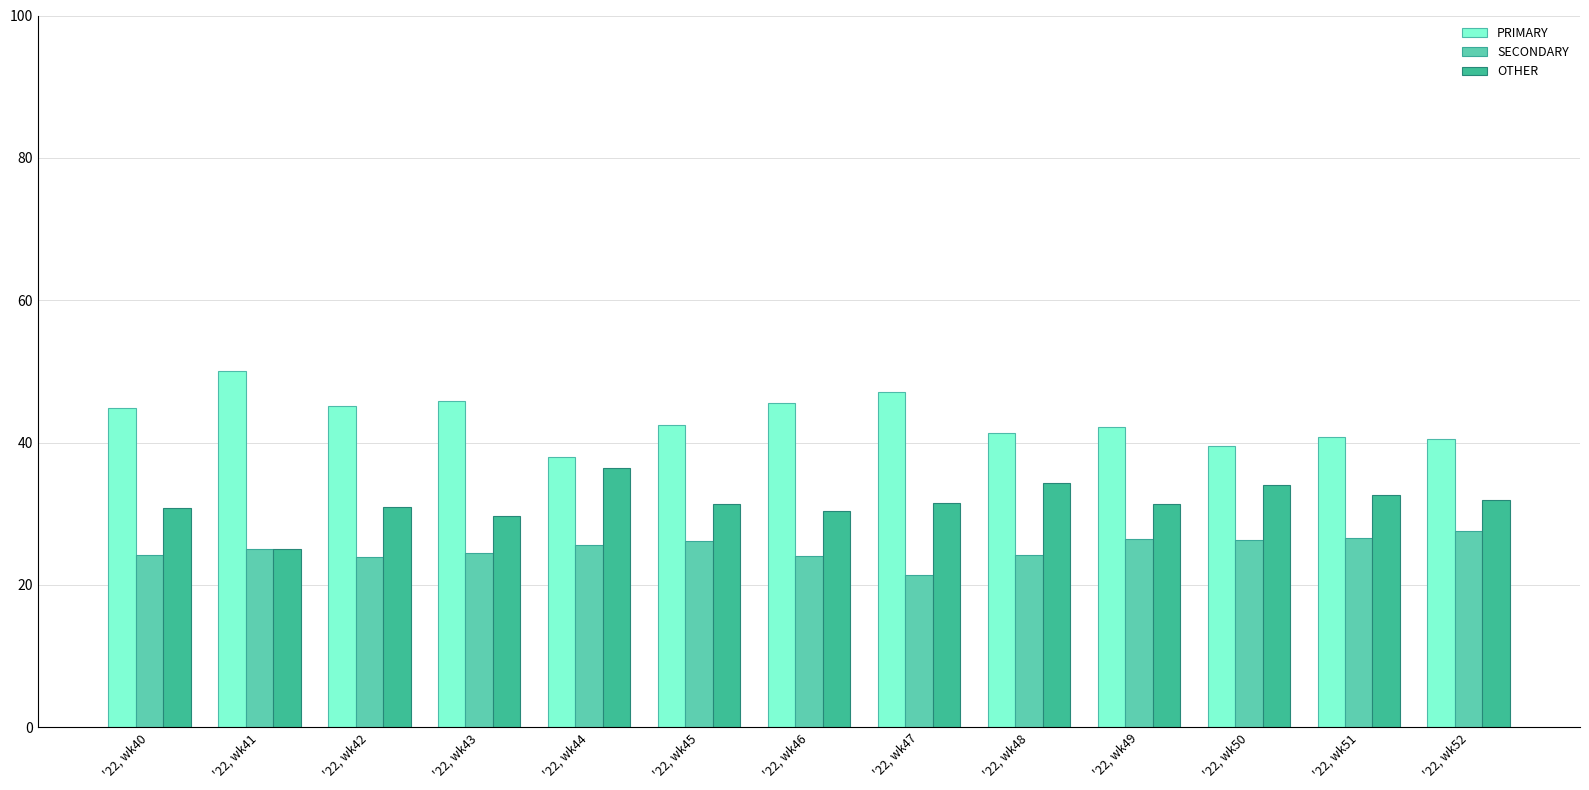

How many data points does each series have?

13